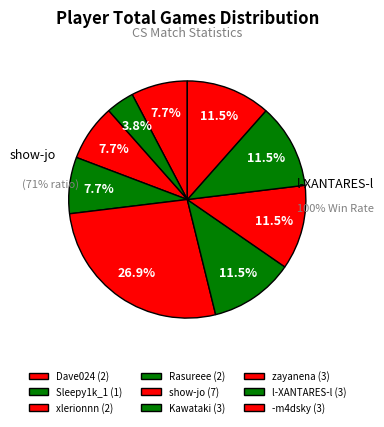

What percentage is the Rasureee slice, to the nearest percent?

8%